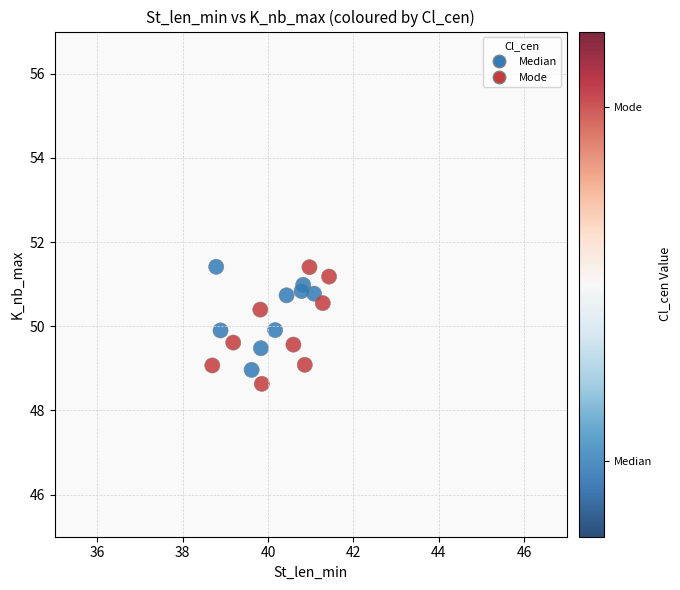

What is the range of Y values (max minus min)?

2.8